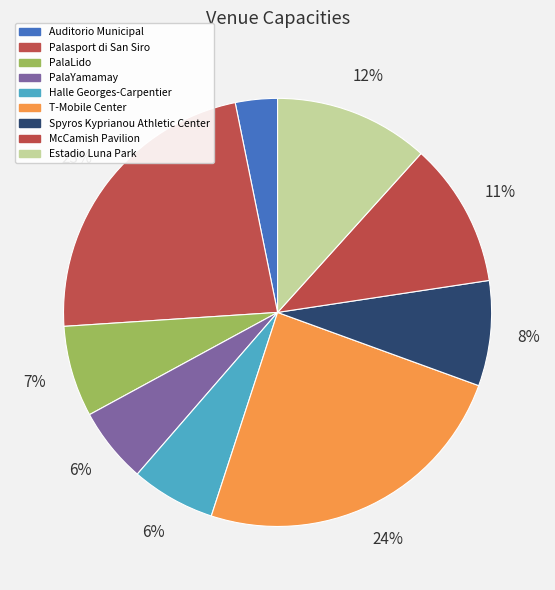

How many segments does this pie chart have?

9